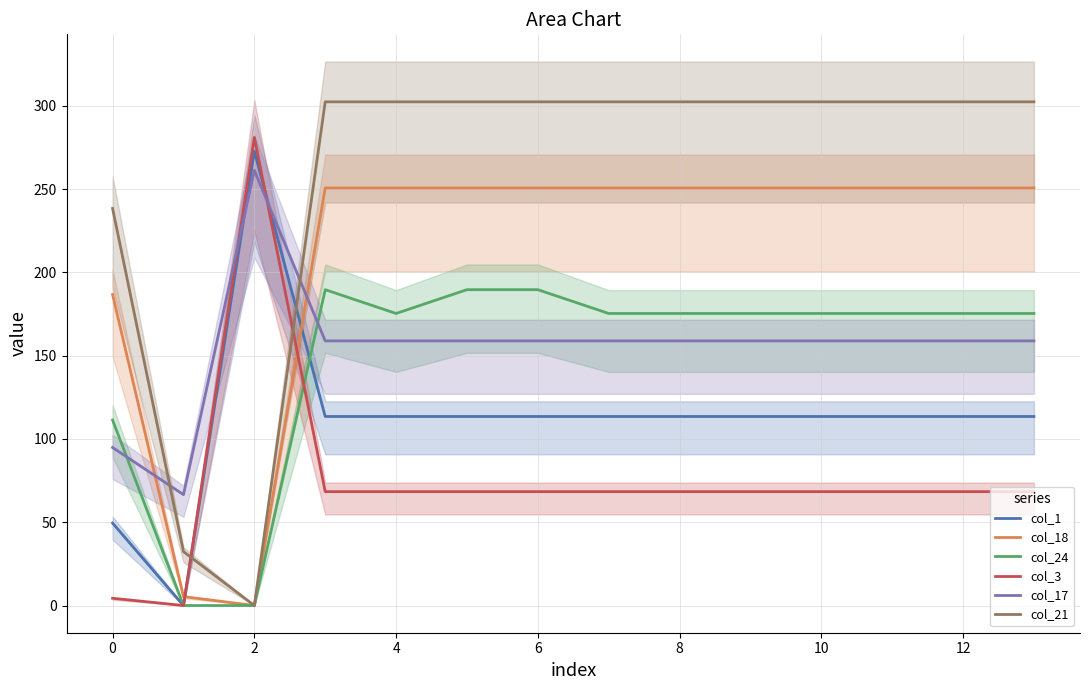

In col_17, how many points are higher than both neighbors (excluding endpoints)?

1